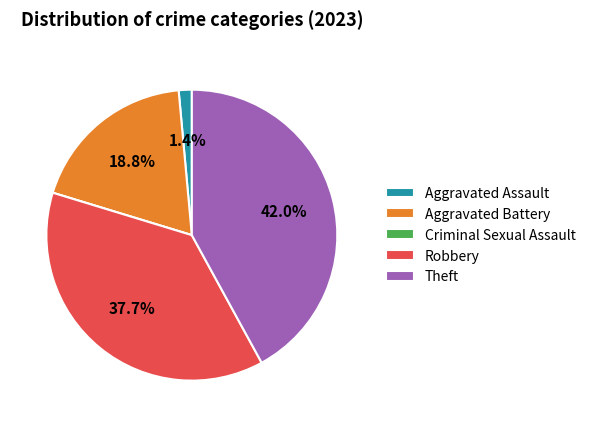

Does any single category account for the majority?

No